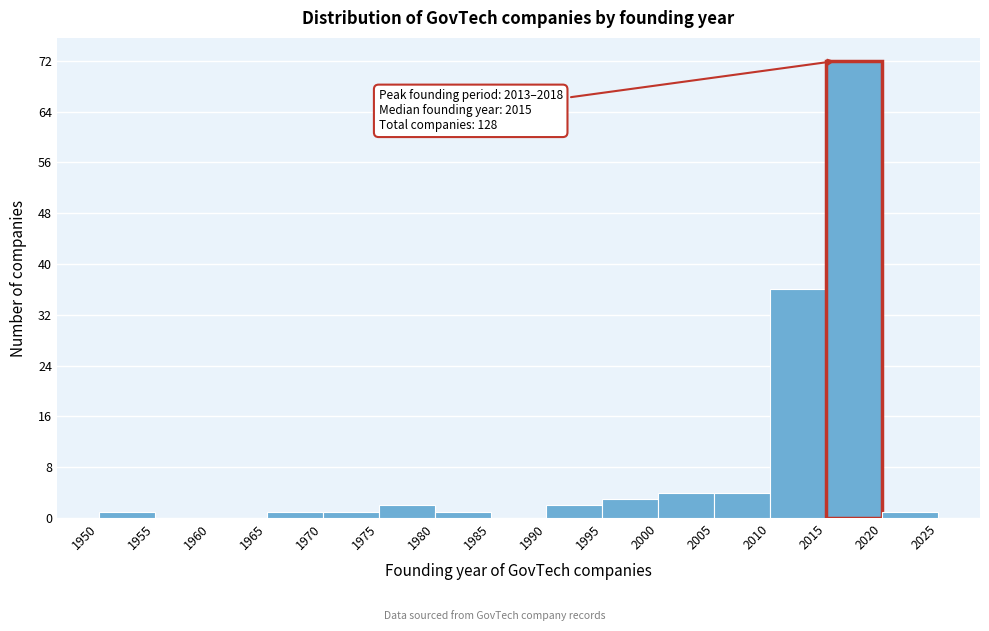

Which range on the x-axis has the tallest bar?

2015 to 2020